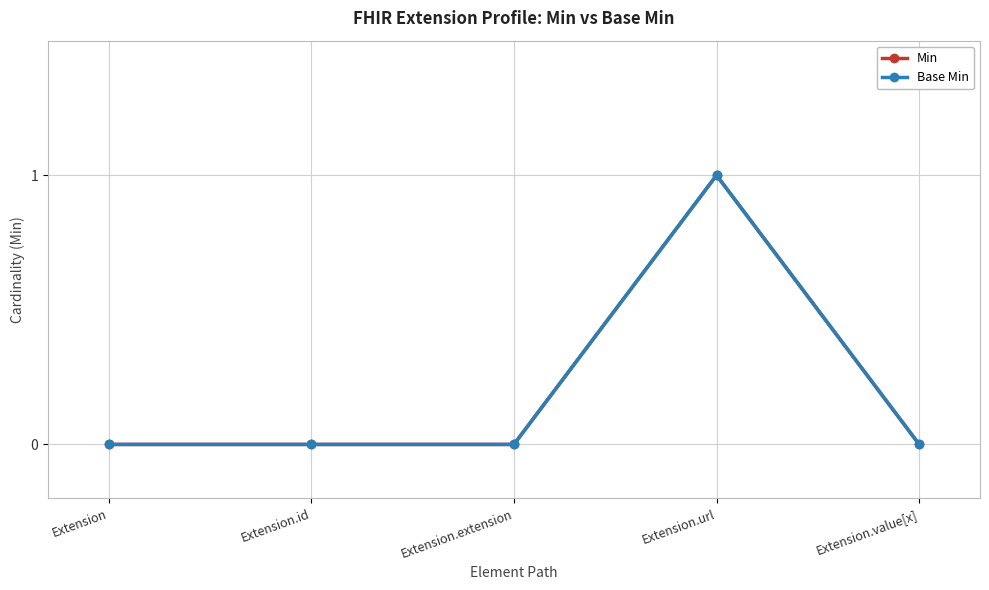

Is this an area chart (filled region under the line)?

No